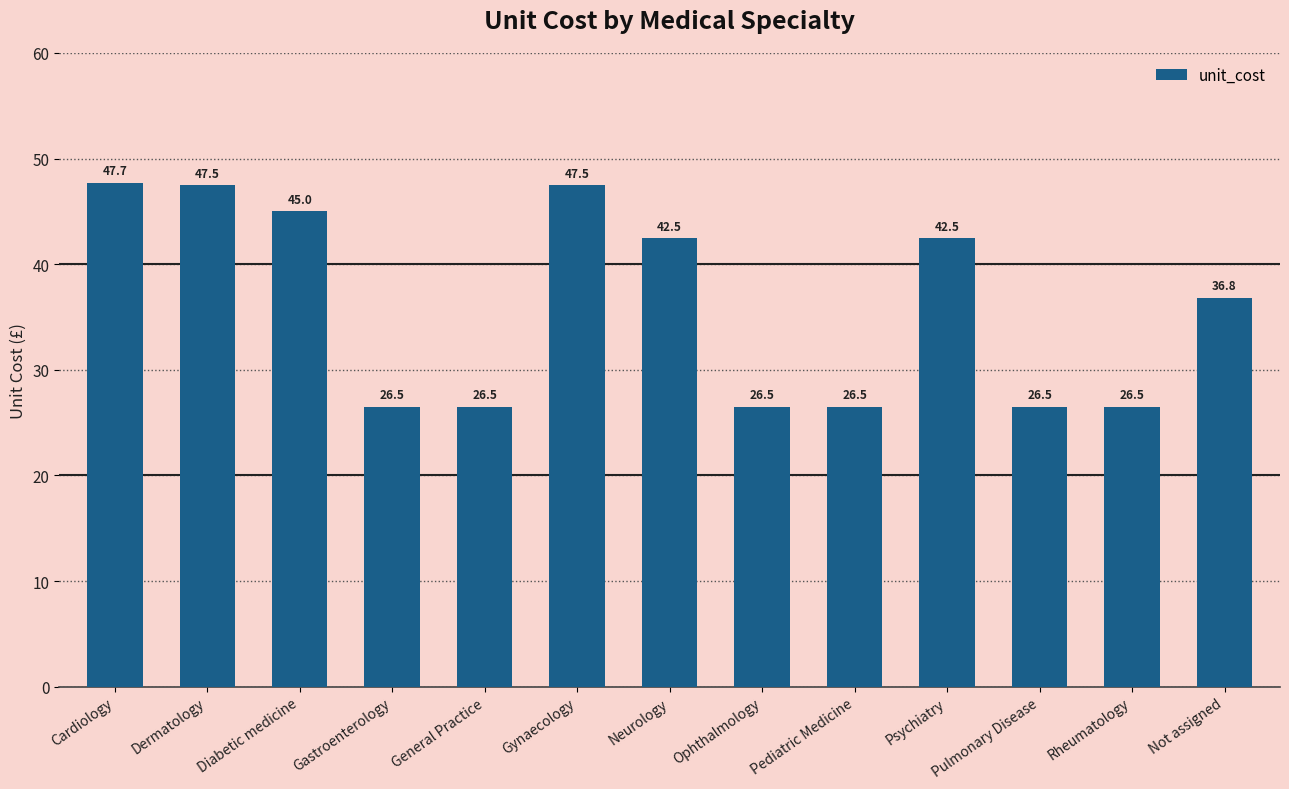

The chart shows a value of 28.1 at Cardiology. True or false?

False